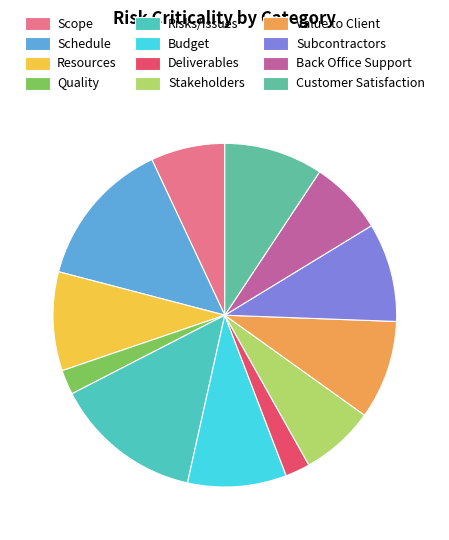

True or false: Schedule accounts for 7% of the total.

False